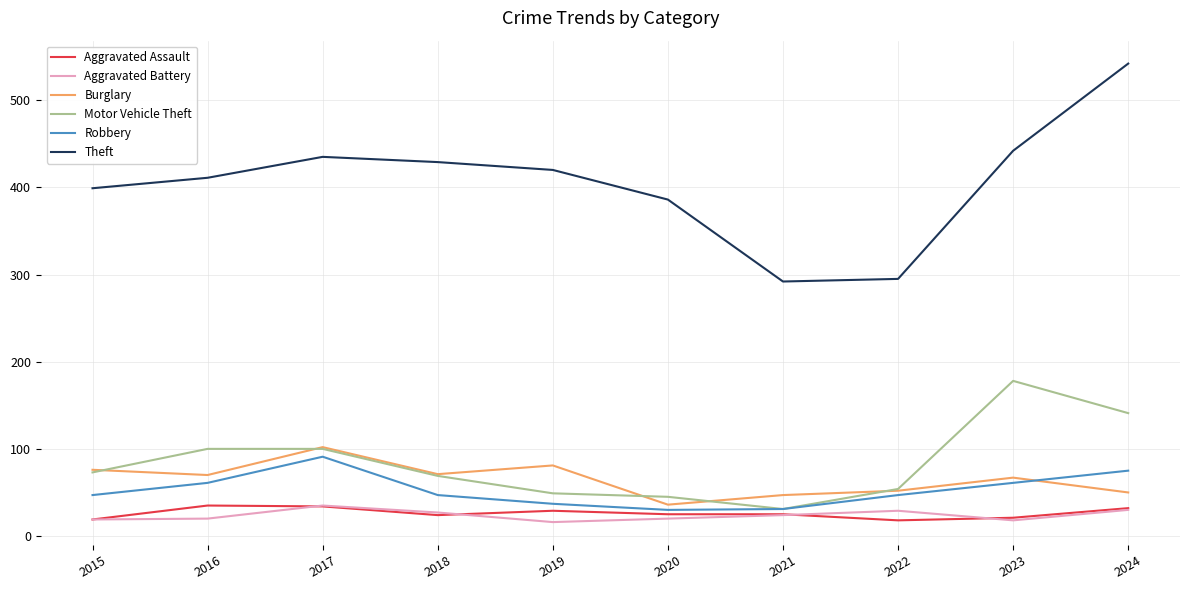

True or false: Theft and Robbery cross at least once.

False